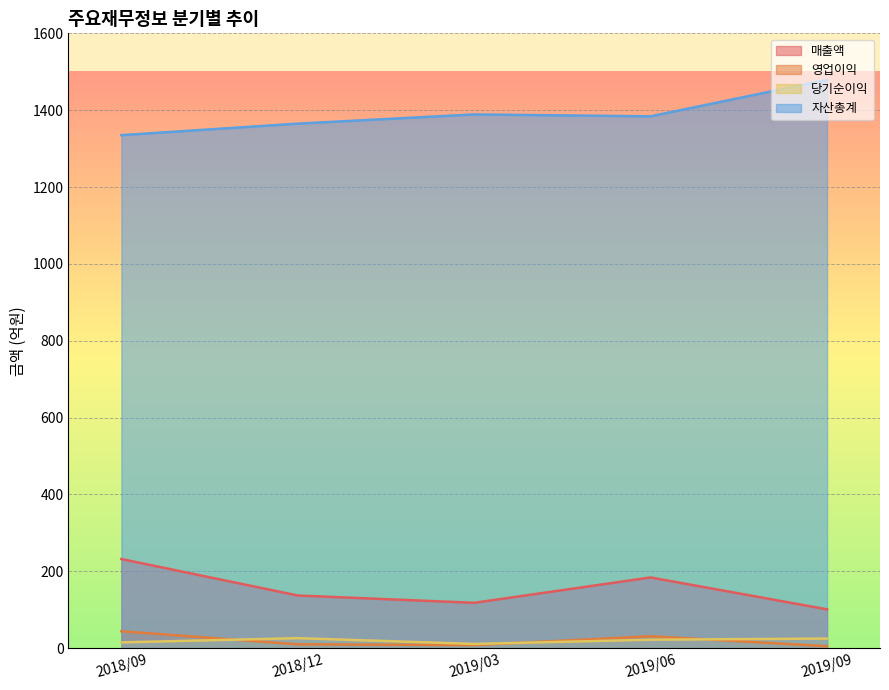

At how many categories does at least one series exceed 386?

5